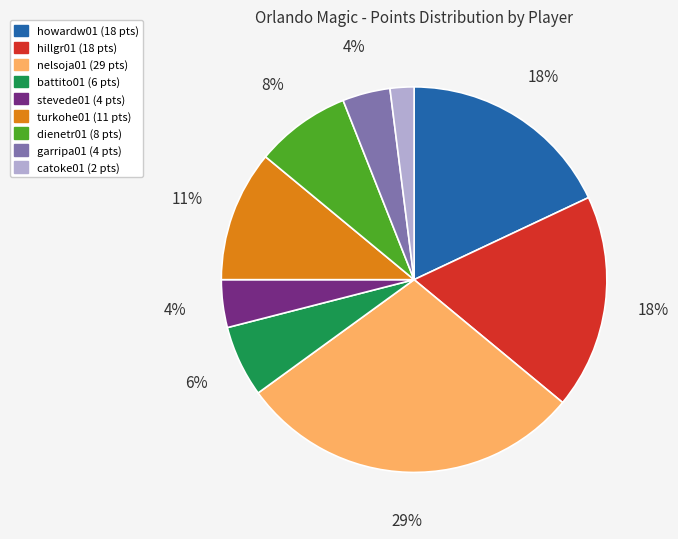

Count the number of slices in the pie.

9